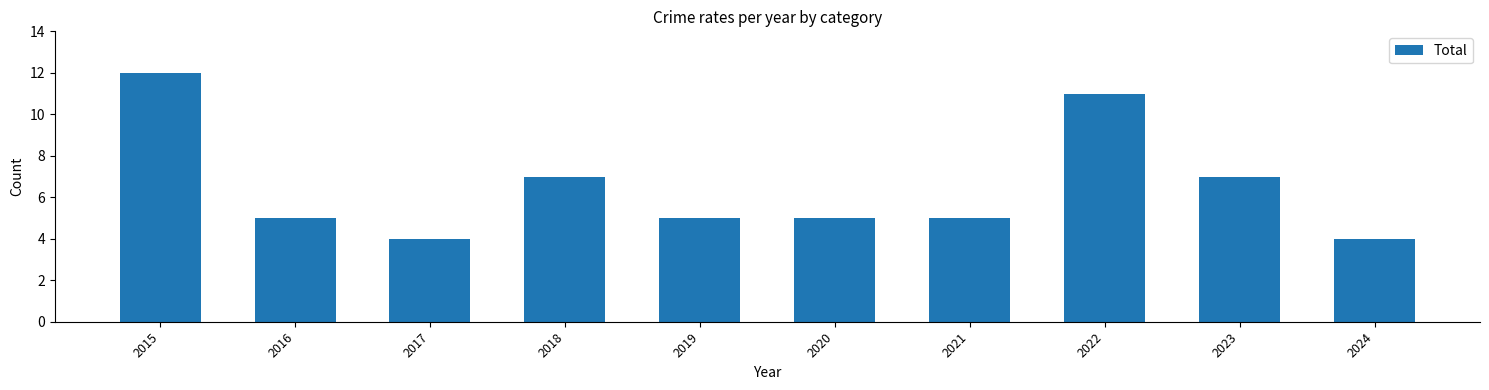

Count the values in the range 5 to 7.

6